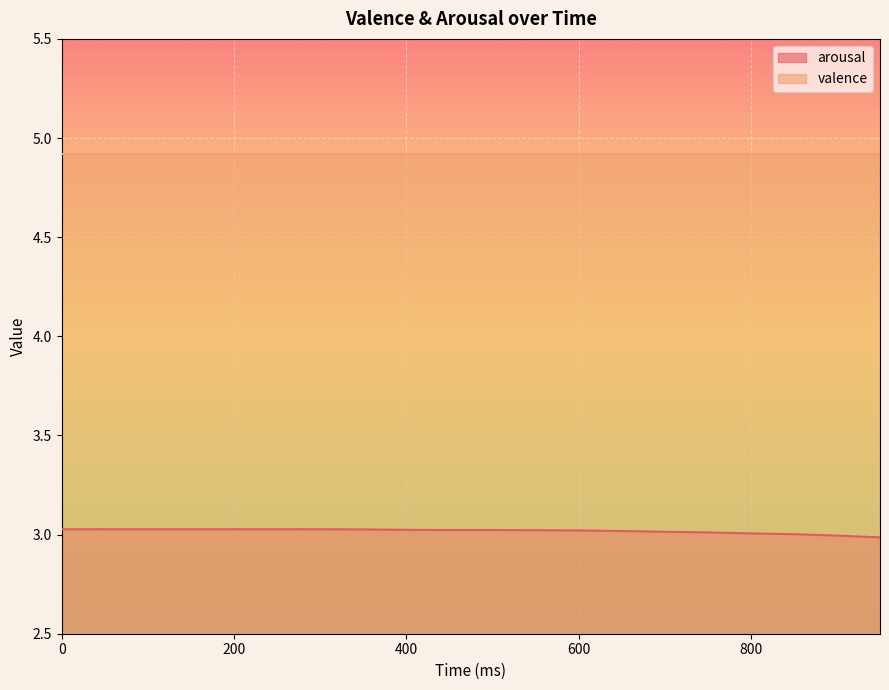

Rank the categories by value from lowest to highest.

950, 900, 850, 800, 750, 700, 650, 600, 550, 450, 500, 400, 350, 0, 50, 100, 150, 200, 250, 300